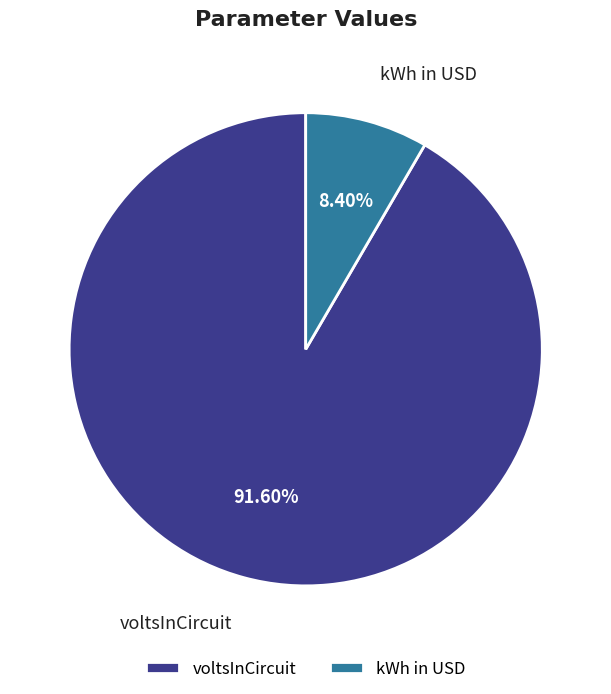

Is the sum of kWh in USD and voltsInCircuit greater than half?

Yes